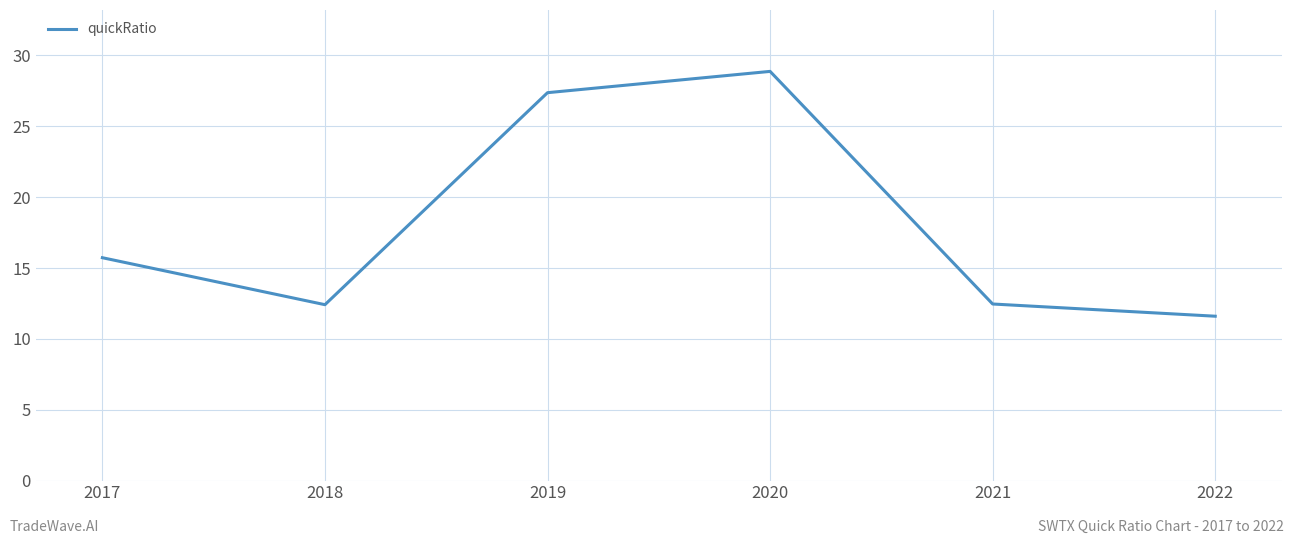

The value at 2021 is 17.2. True or false?

False